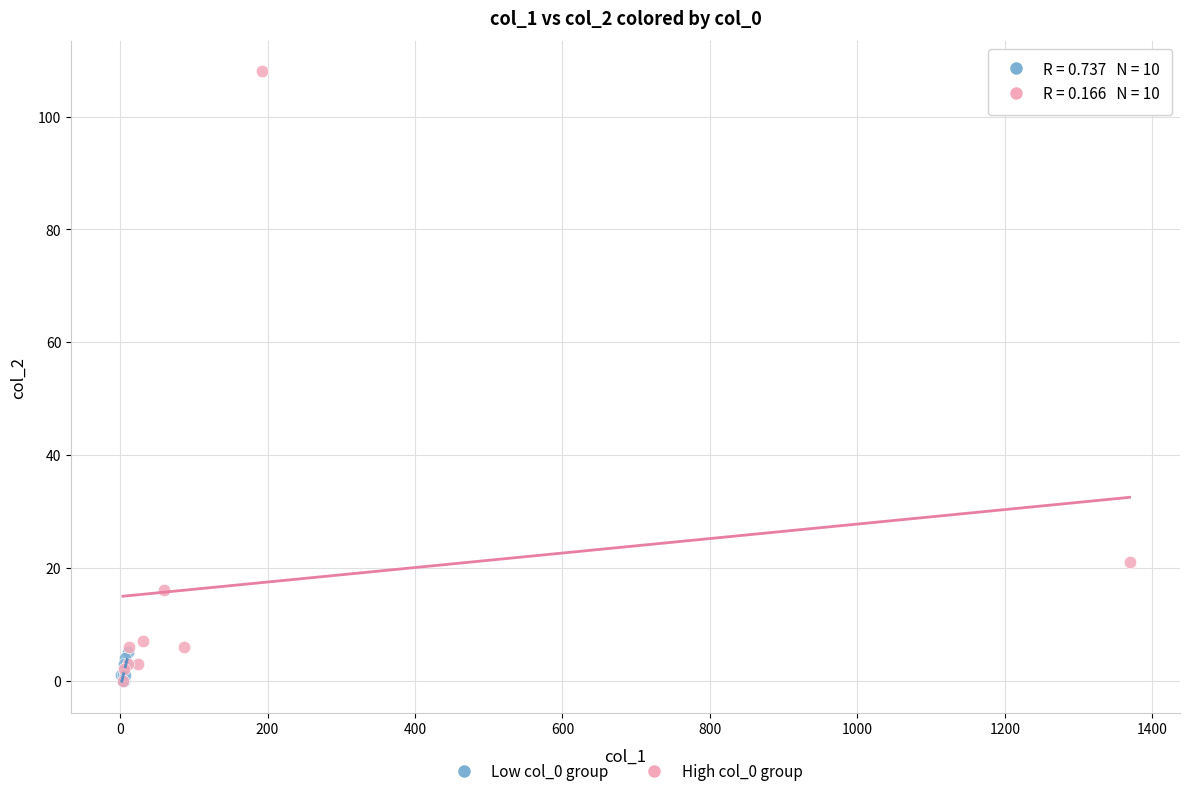

Which series reaches the maximum Y coordinate?

High col_0 group